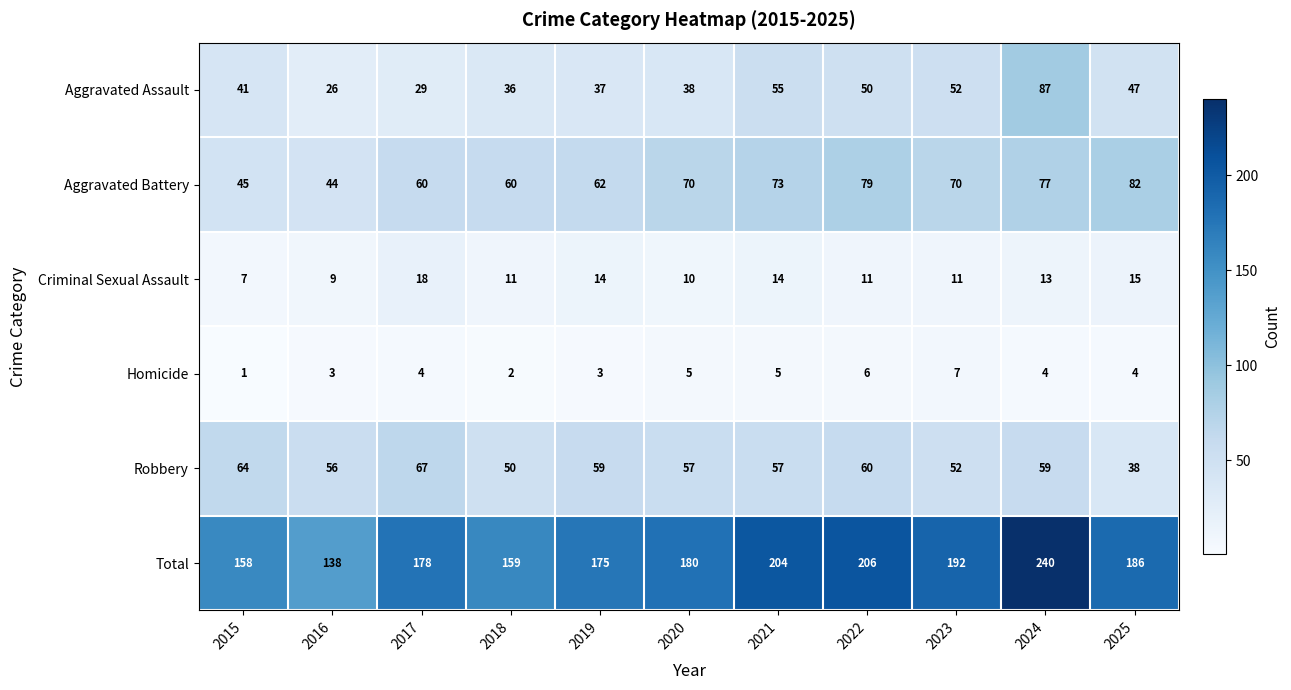

How many series are shown in this chart?

6